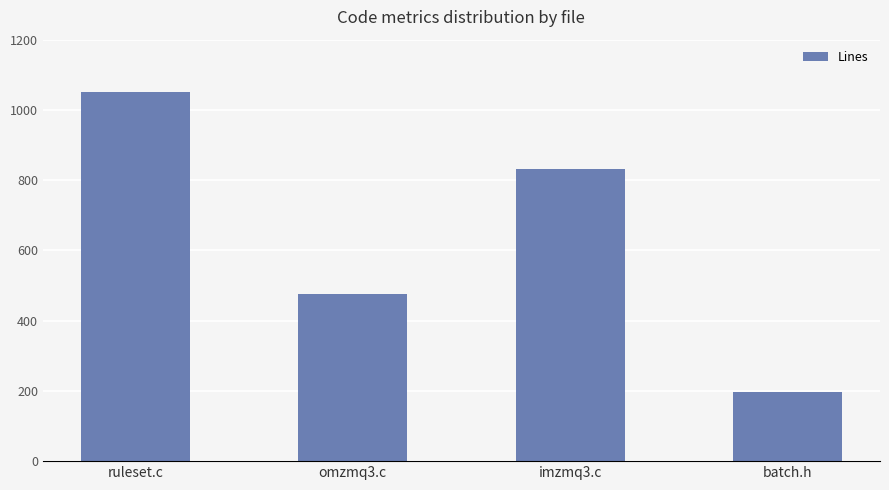

What is the difference between the values at omzmq3.c and ruleset.c?

575